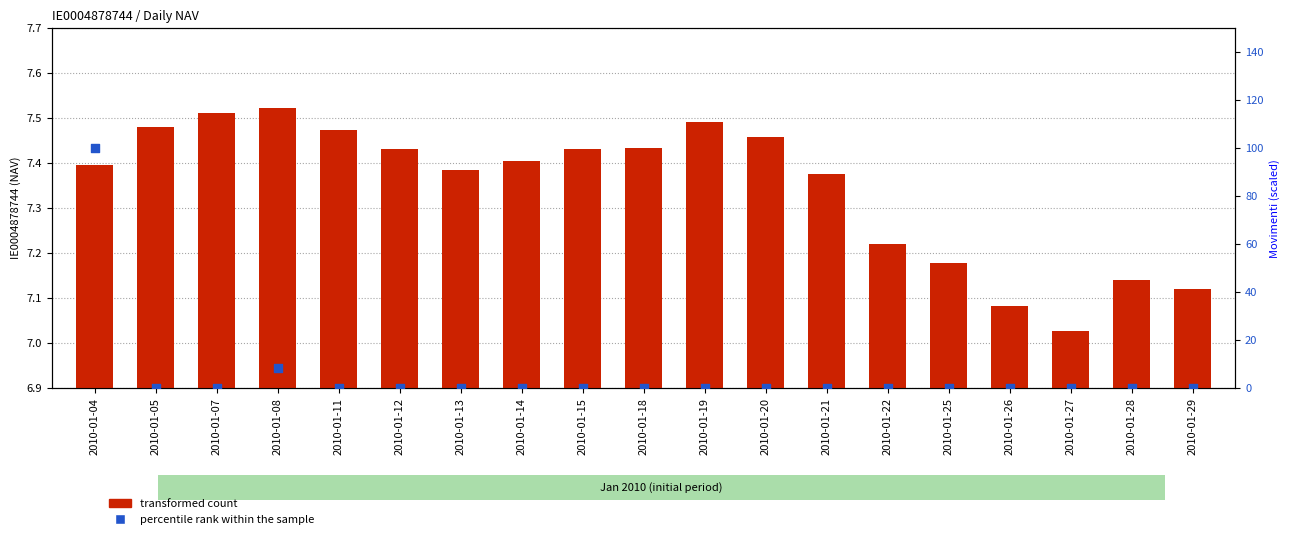

What is the total value across all series at 2010-01-08?

15.9